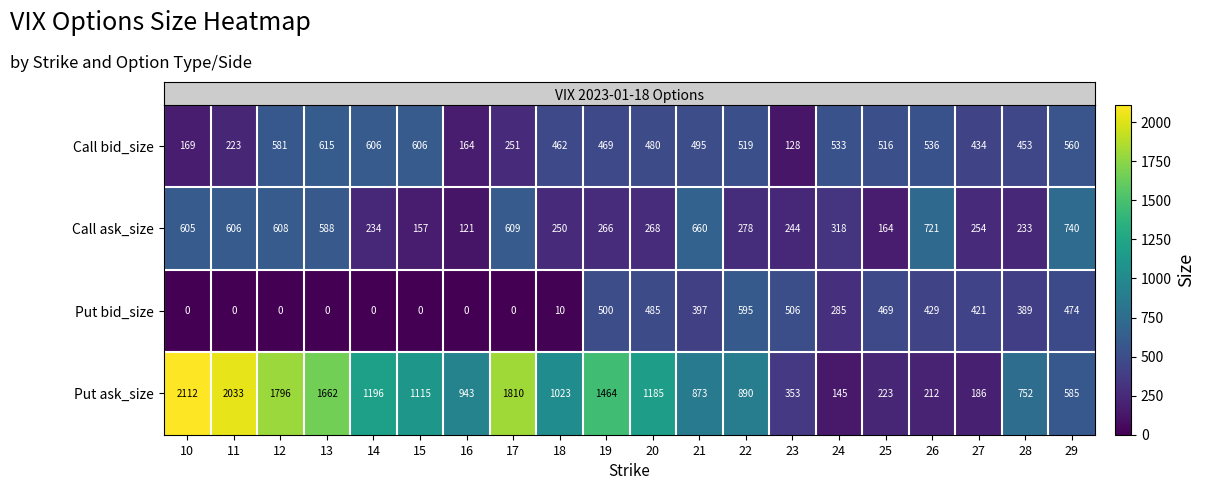

Which label corresponds to the largest value in the chart?

10